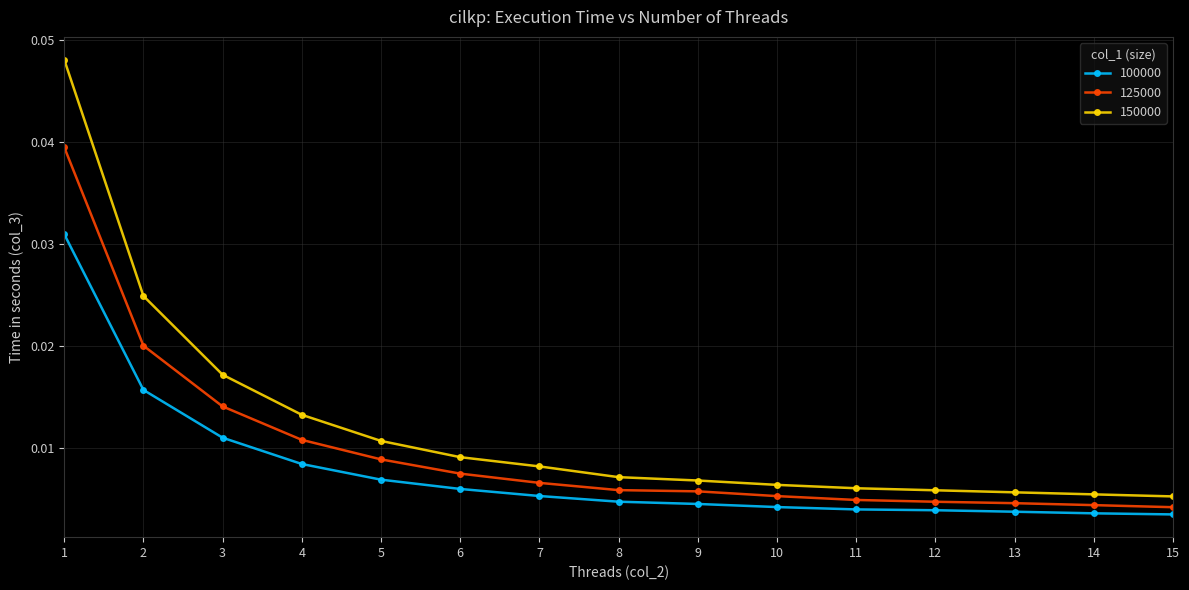

List the series in order of their peak value, lowest first.

100000, 125000, 150000